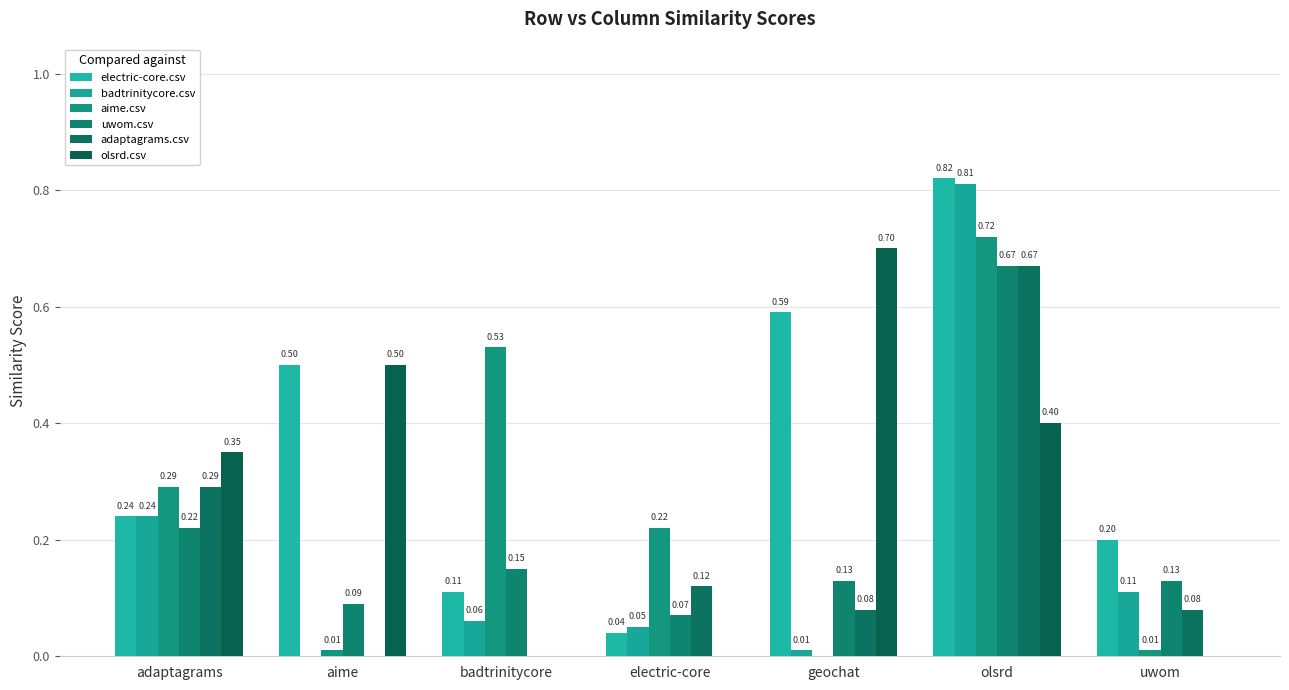

What are all the series names shown in the legend?

electric-core.csv, badtrinitycore.csv, aime.csv, uwom.csv, adaptagrams.csv, olsrd.csv